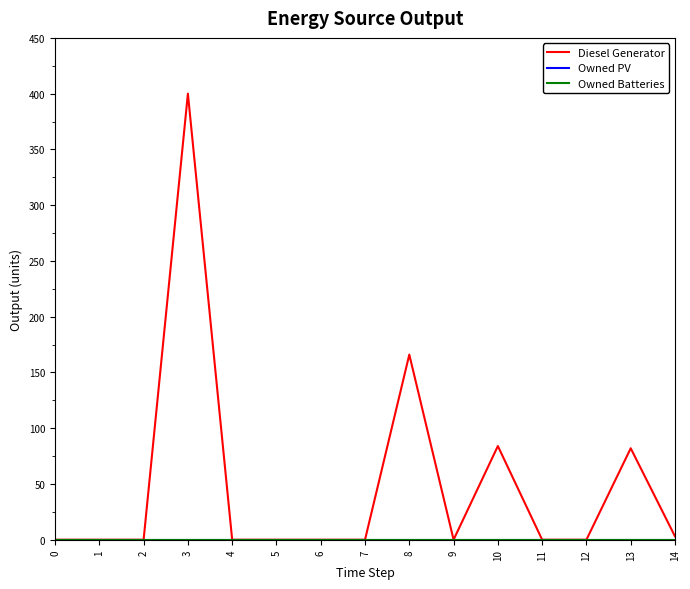

Is the value of Owned PV at 10 greater than the value of Diesel Generator at 2?

No